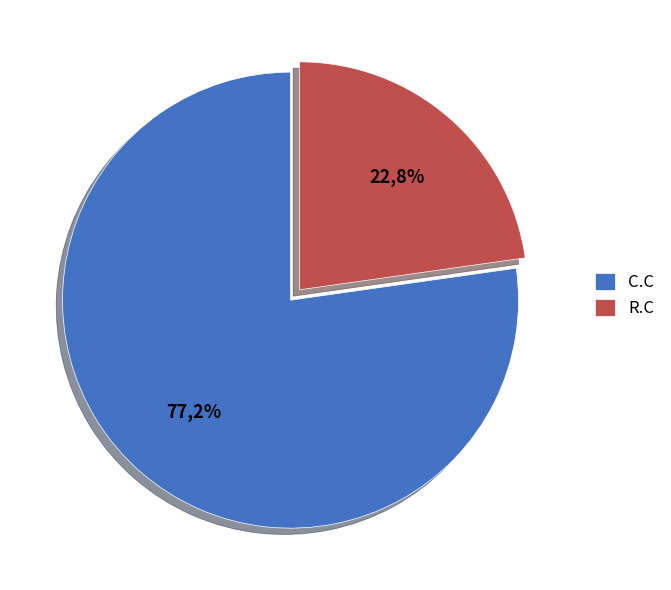

To the nearest percent, what is the average slice percentage?

50%